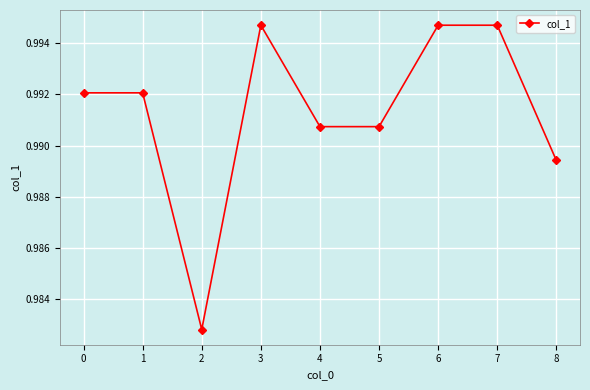

Count the number of data series in this chart.

1